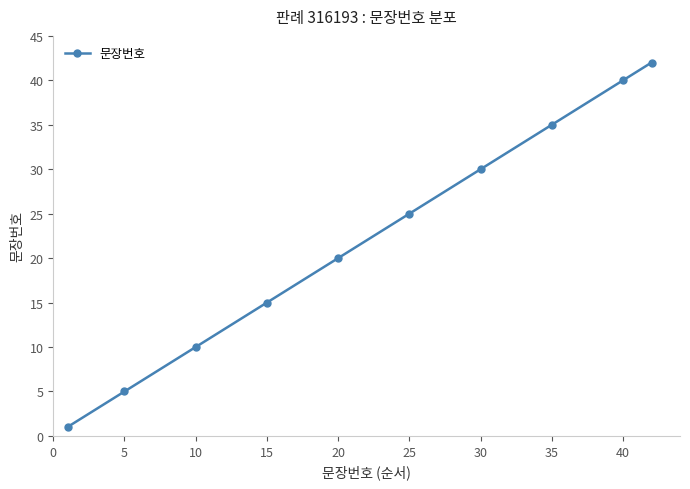

What is the value of the 7th point from the left?

30